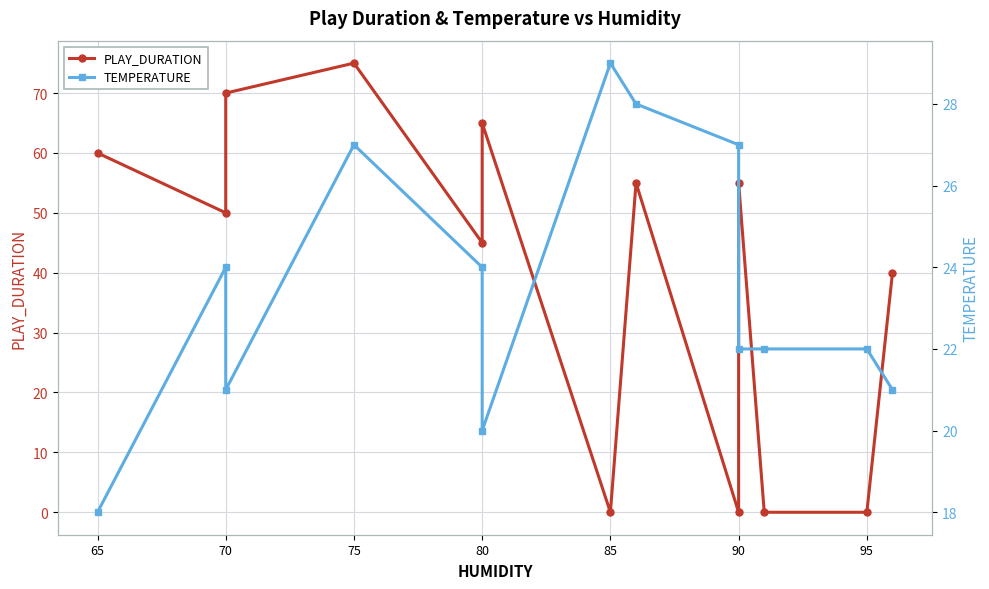

What is the average value of the TEMPERATURE series?

23